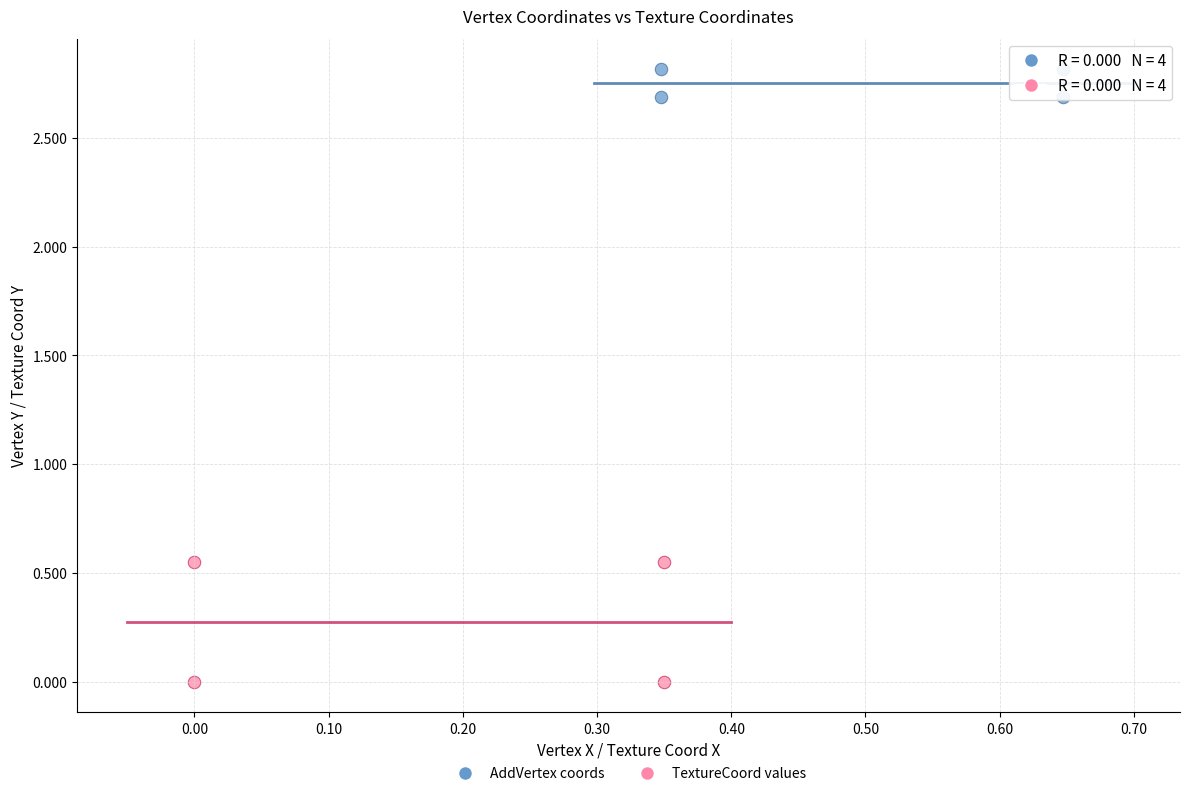

Which series contains the highest Y value?

AddVertex coords